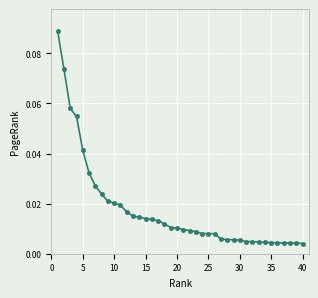

Which category has the lowest value across all series?

40